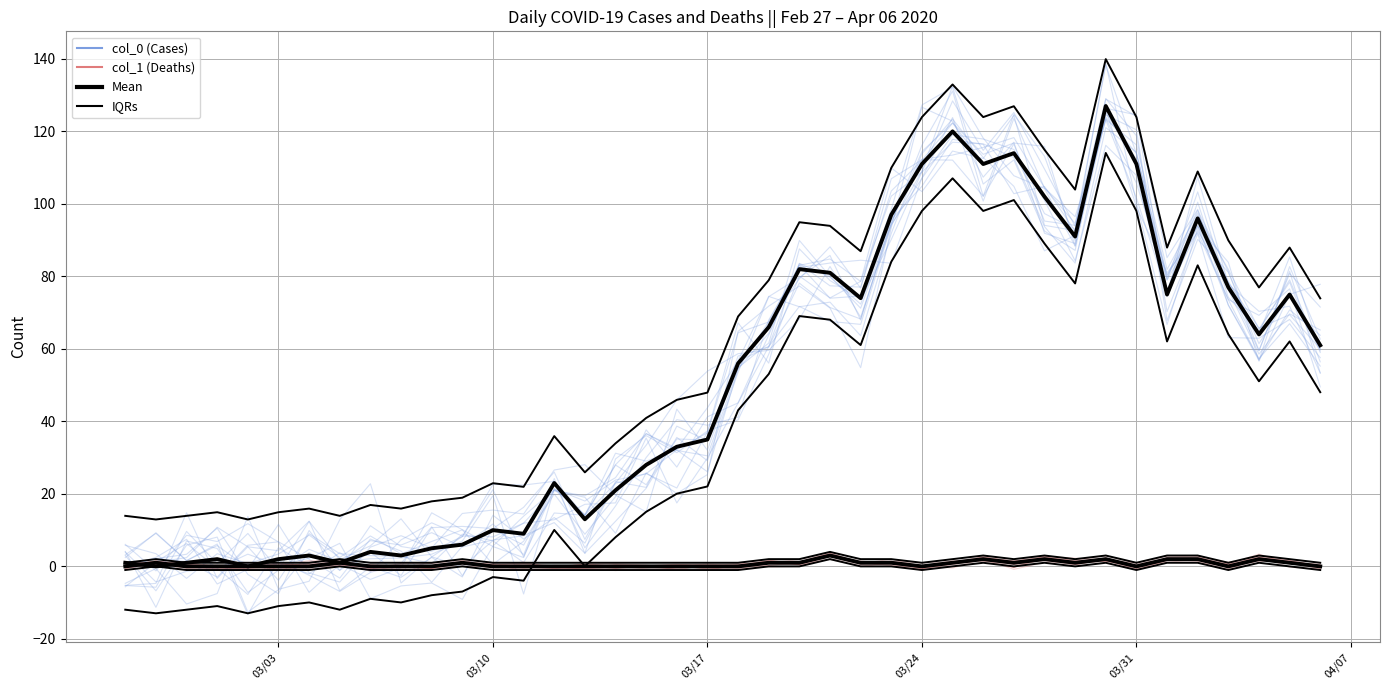

At how many categories does at least one series exceed 9?

40